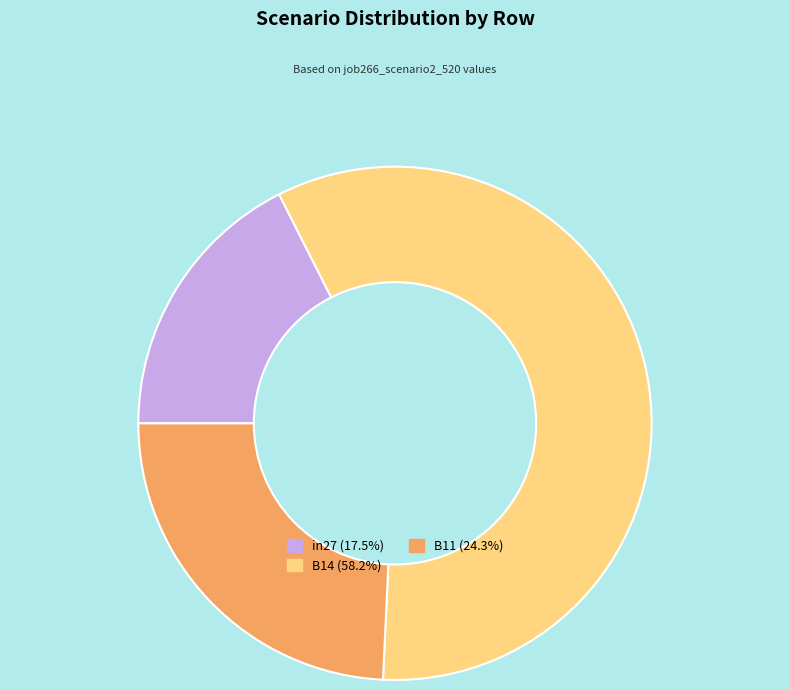

Is it true that B14 is 49% of the pie?

False